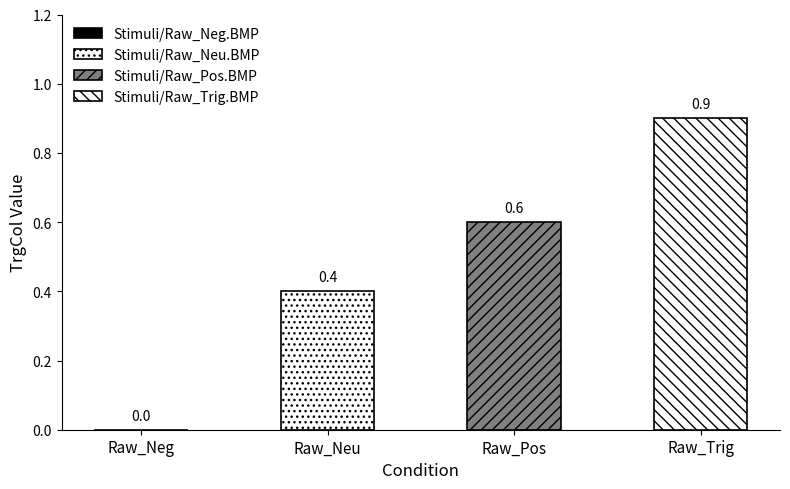

What is the difference between the maximum and minimum values?

0.9